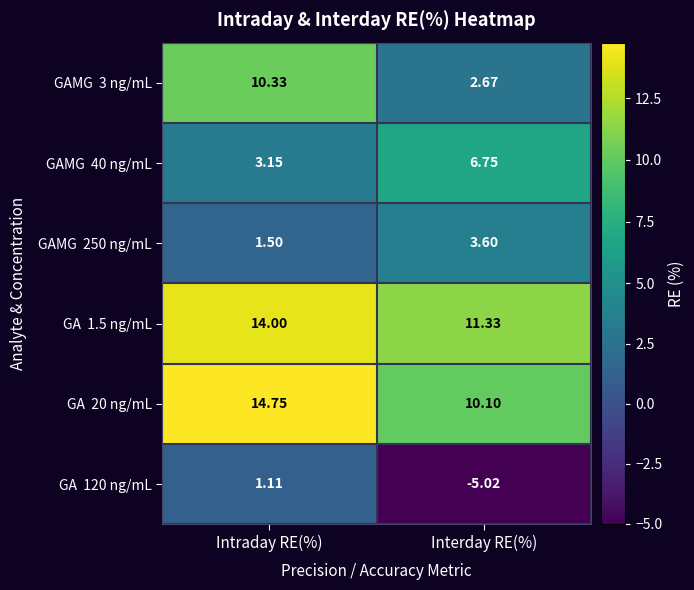

How many series are shown in this chart?

6